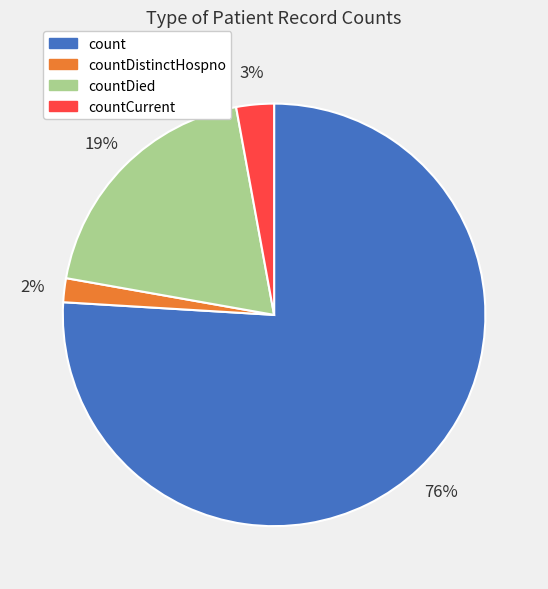

Is there any slice that represents more than half of the pie?

Yes